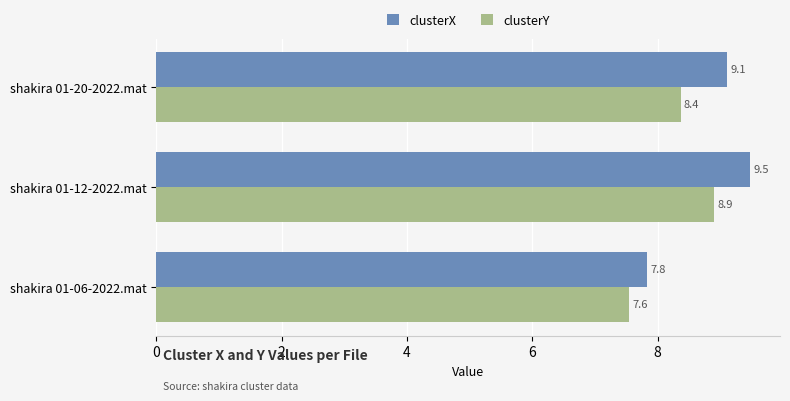

How many values in the clusterX series are below 9?

1